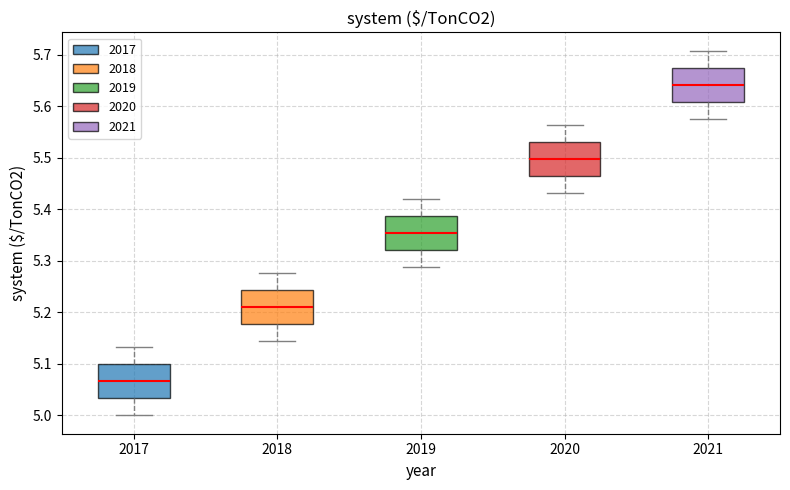

Reading left to right, transcribe this box plot: for each box, give where its median line is, the range the box spans, and where its two whiskers end, as read against the y-axis. The values are not printed on the chart, so give them approximately, as read against the axis.

2017: median 5.07, box 5.03 to 5.10, whiskers 5.00 to 5.13
2018: median 5.21, box 5.18 to 5.24, whiskers 5.14 to 5.28
2019: median 5.35, box 5.32 to 5.39, whiskers 5.29 to 5.42
2020: median 5.50, box 5.47 to 5.53, whiskers 5.43 to 5.56
2021: median 5.64, box 5.61 to 5.68, whiskers 5.58 to 5.71